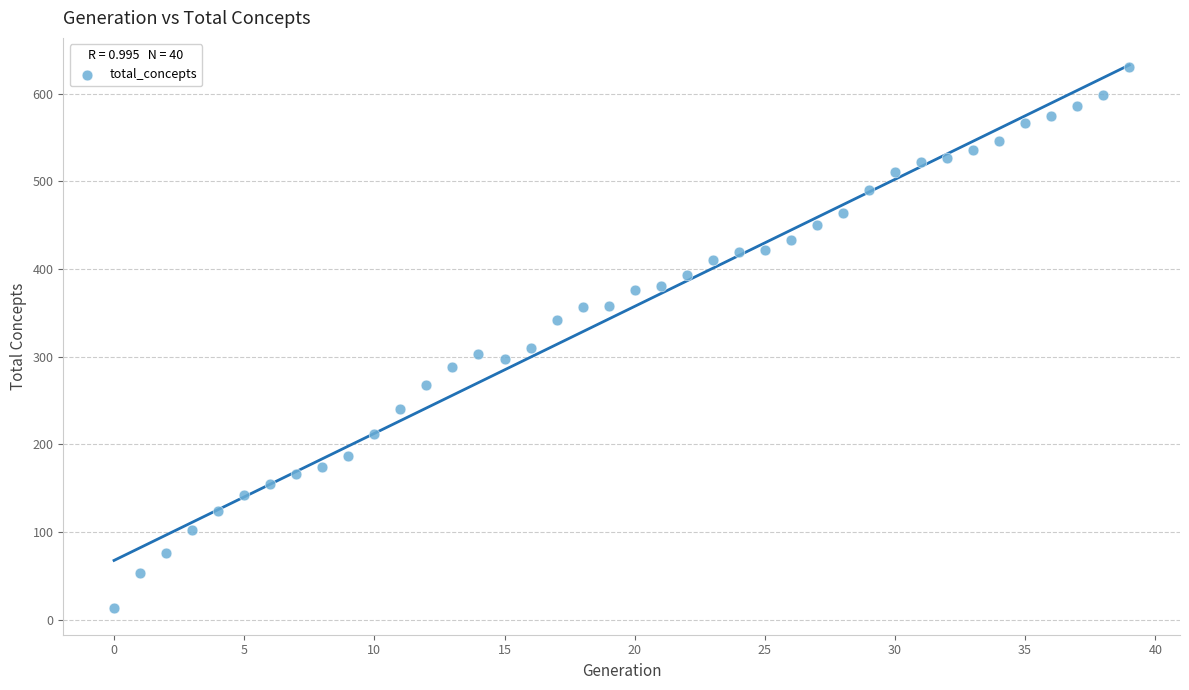

What Y value in the scatter plot is closest to 322?

310